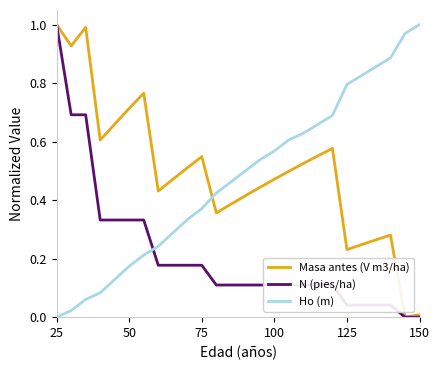

Which series ends up on top after the final intersection of Ho (m) and N (pies/ha)?

Ho (m)